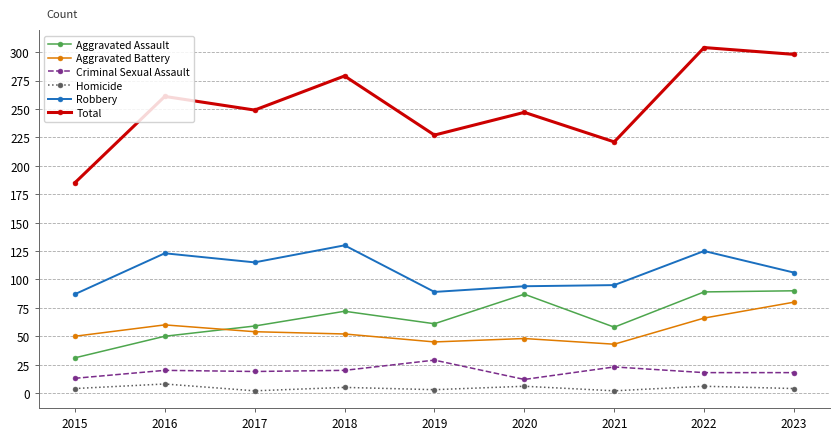

Between 2017 and 2023, which series saw the biggest shift?

Total